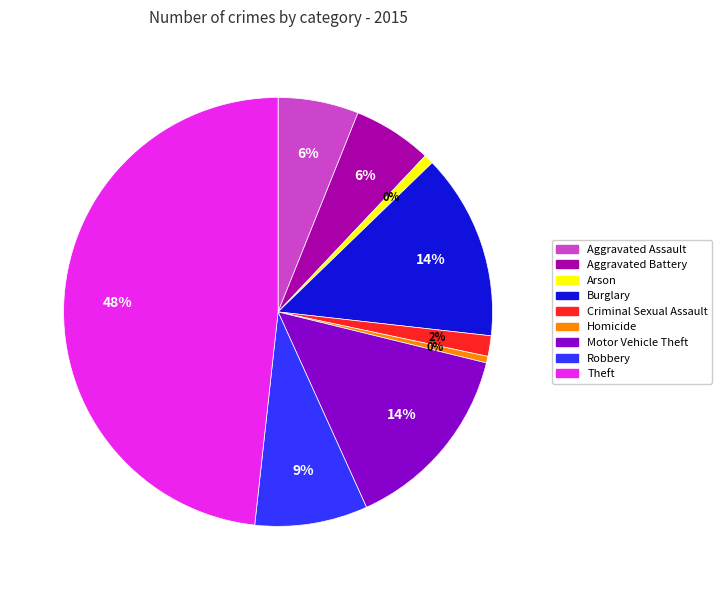

What percentage is the Motor Vehicle Theft slice, to the nearest percent?

14%